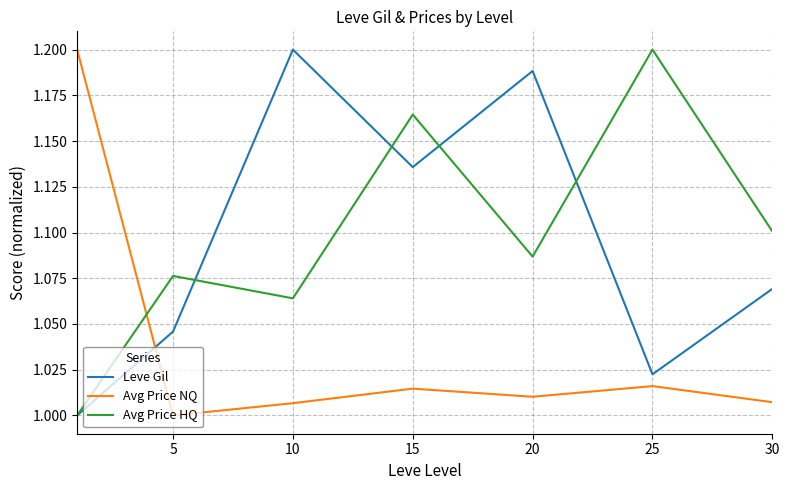

After their last crossing, which series has the higher values: Avg Price HQ or Avg Price NQ?

Avg Price HQ